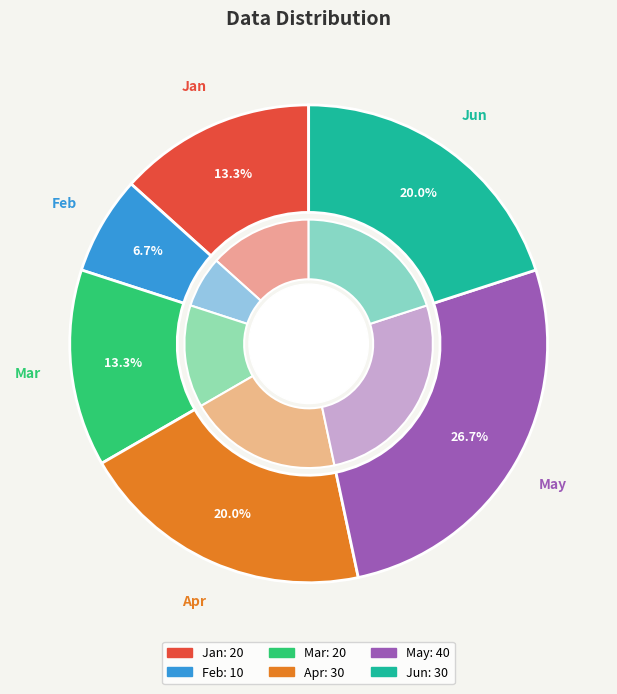

To the nearest percent, what portion does Feb represent?

7%